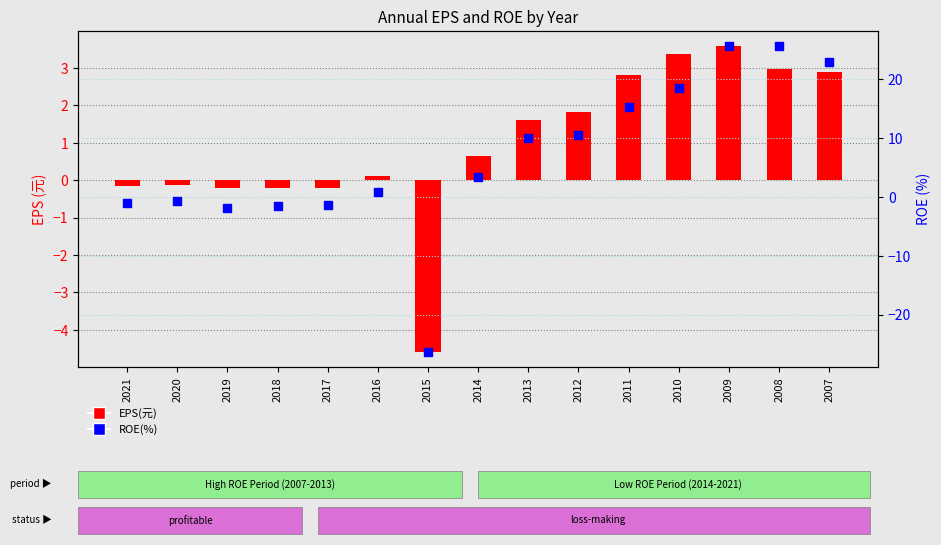

Which series reaches the minimum Y coordinate?

ROE(%)